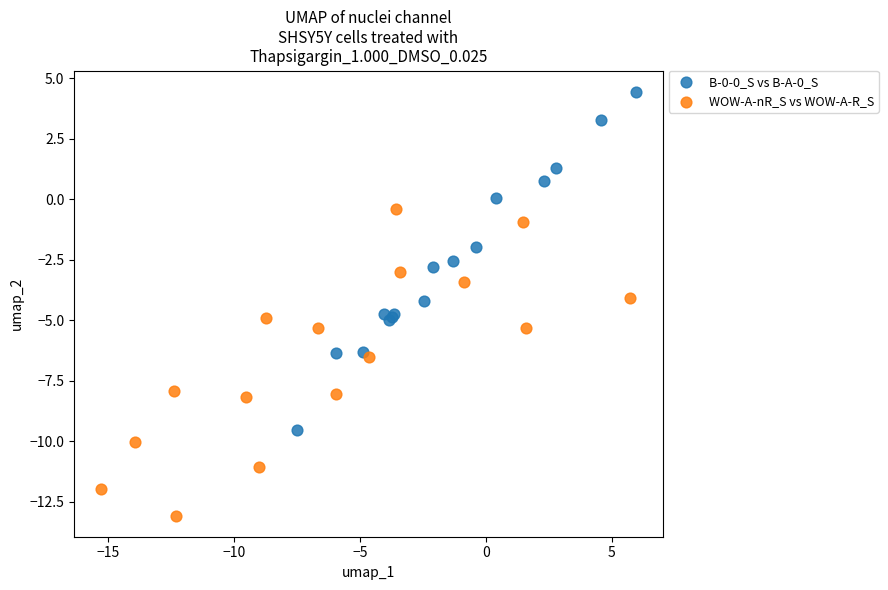

Which series has the largest Y range (max minus min)?

B-0-0_S vs B-A-0_S